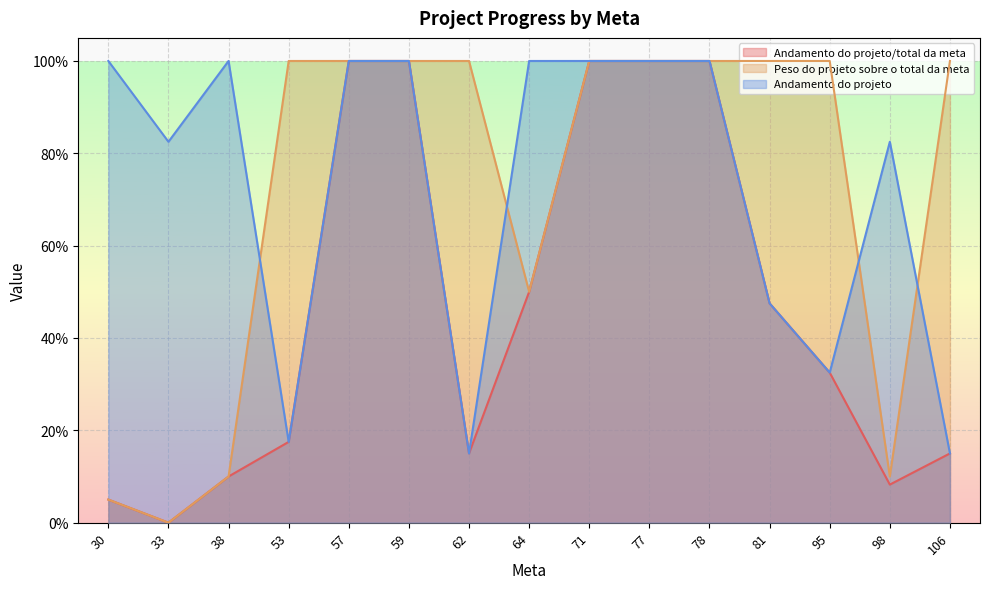

Which has a higher value, 30 or 81?

81